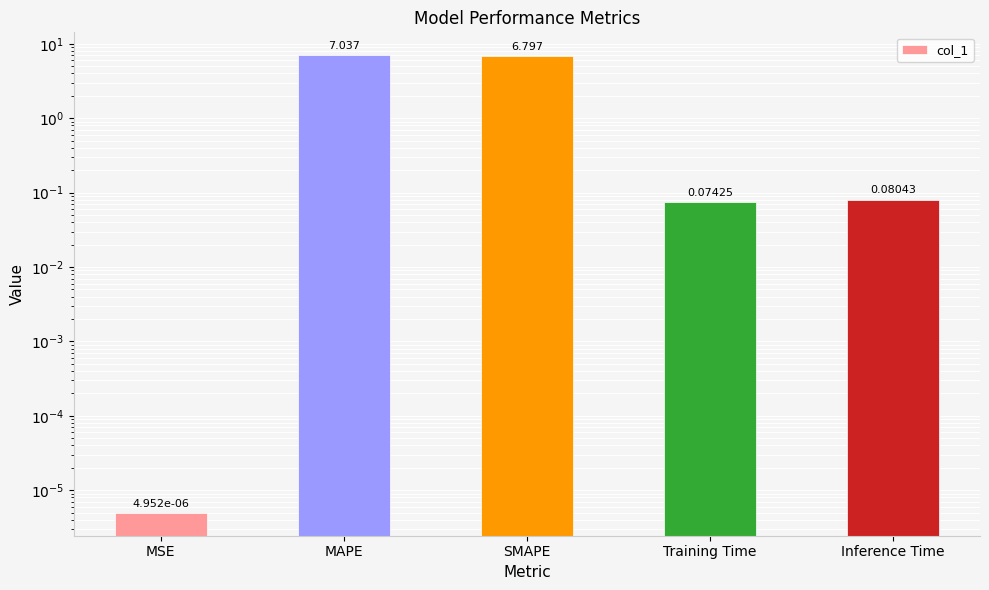

Reading left to right, transcribe all the data shown in this chart.

MSE=0.0	MAPE=7.0	SMAPE=6.8	Training Time=0.1	Inference Time=0.1